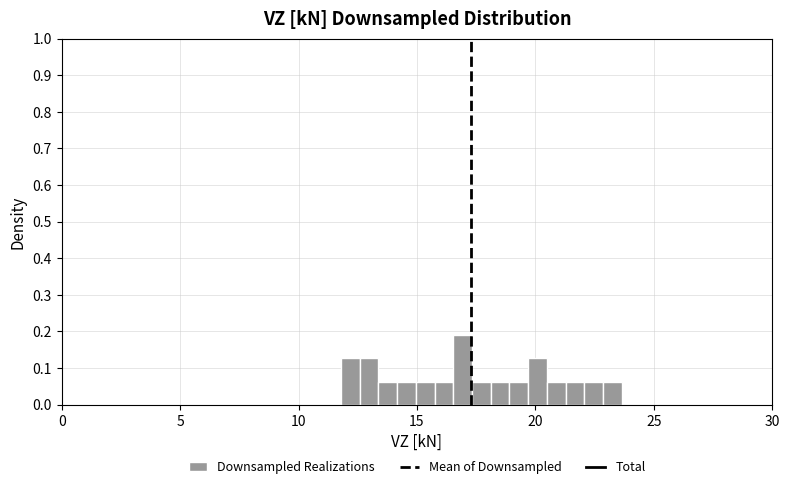

Around what value on the x-axis is the tallest bar? Give the approximate position of its centre, as read against the axis.

17.0